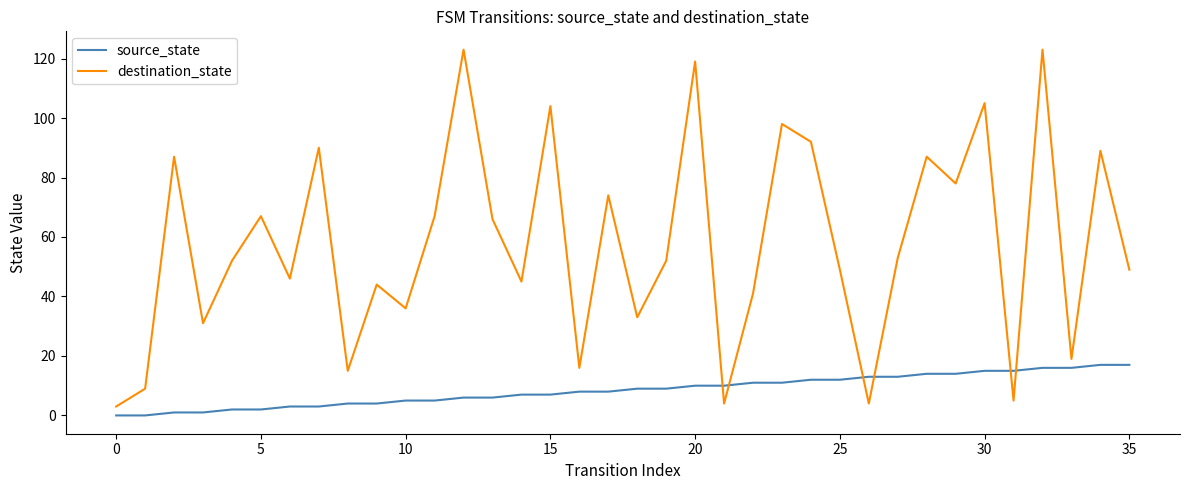

How many interior local valleys does the destination_state series have?

12